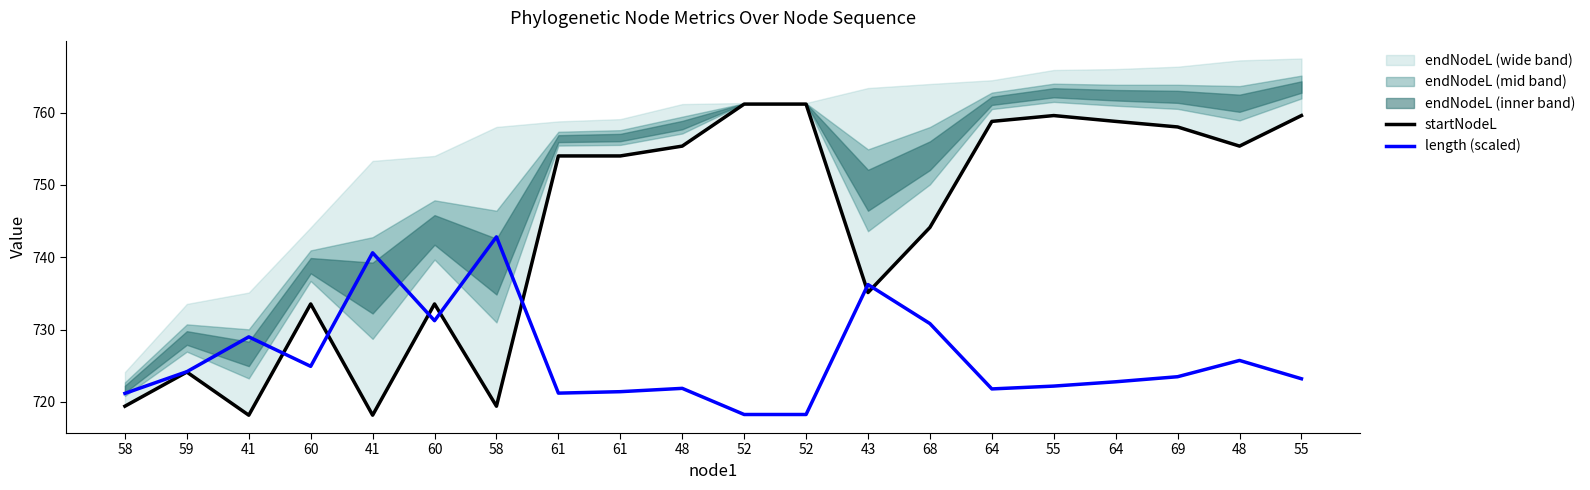

Reading left to right, transcribe all the data shown in this chart.

startNodeL: 719.4	724.1	718.2	733.5	718.2	733.5	719.4	754.0	754.0	755.4	761.2	761.2	735.1	744.1	758.8	759.6	758.8	758.0	755.4	759.6
length (scaled): 721.2	724.2	729.0	724.9	740.6	731.2	742.8	721.2	721.4	721.9	718.2	718.2	736.2	730.8	721.8	722.2	722.8	723.5	725.7	723.2